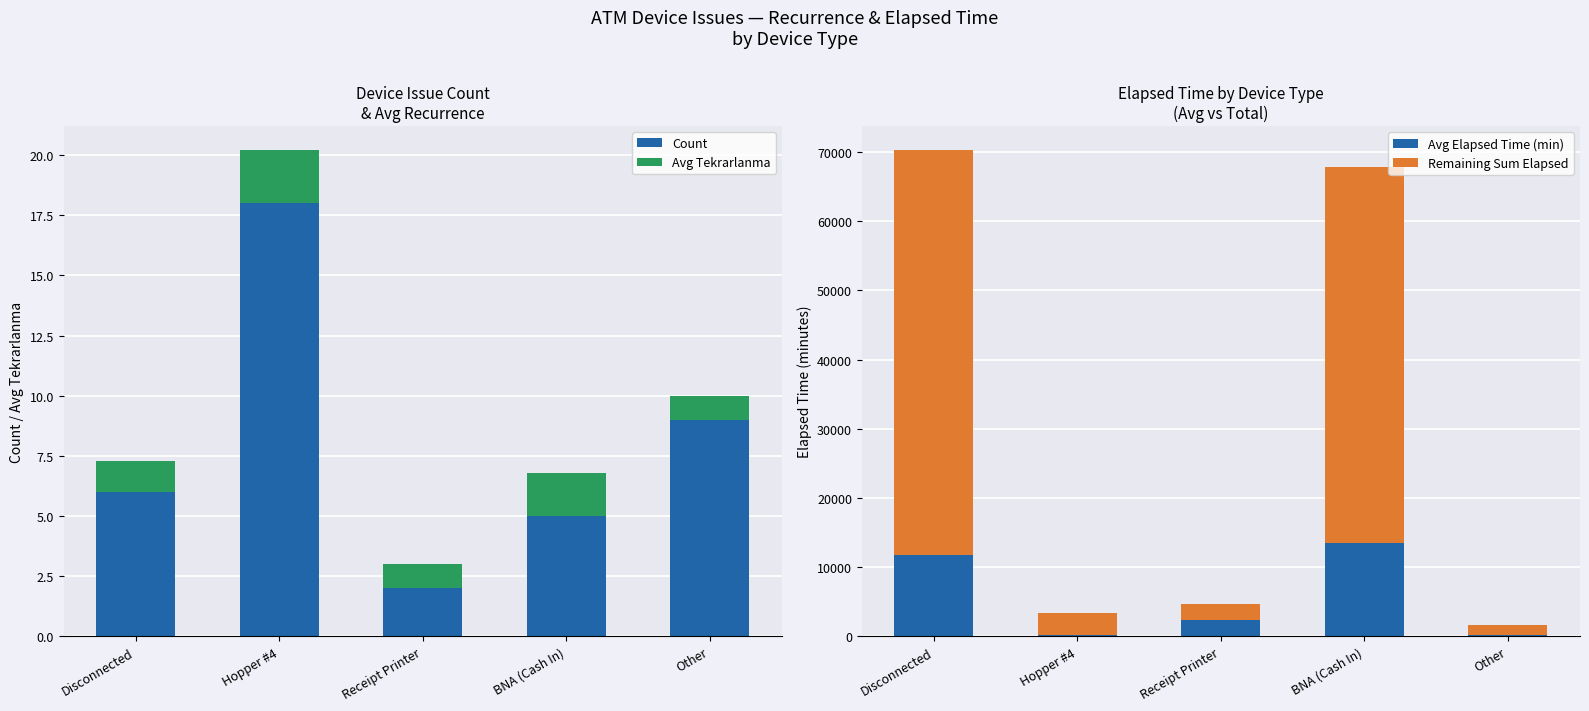

Rank the series at Other from highest to lowest value.

Remaining Sum Elapsed, Avg Elapsed Time (min), Count, Avg Tekrarlanma